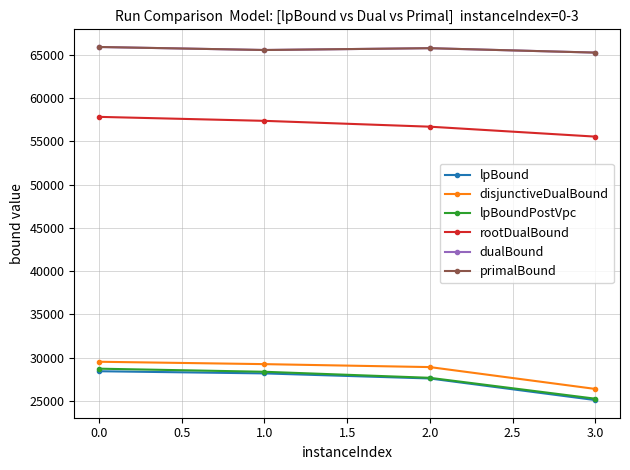

True or false: disjunctiveDualBound and rootDualBound intersect in this chart.

False